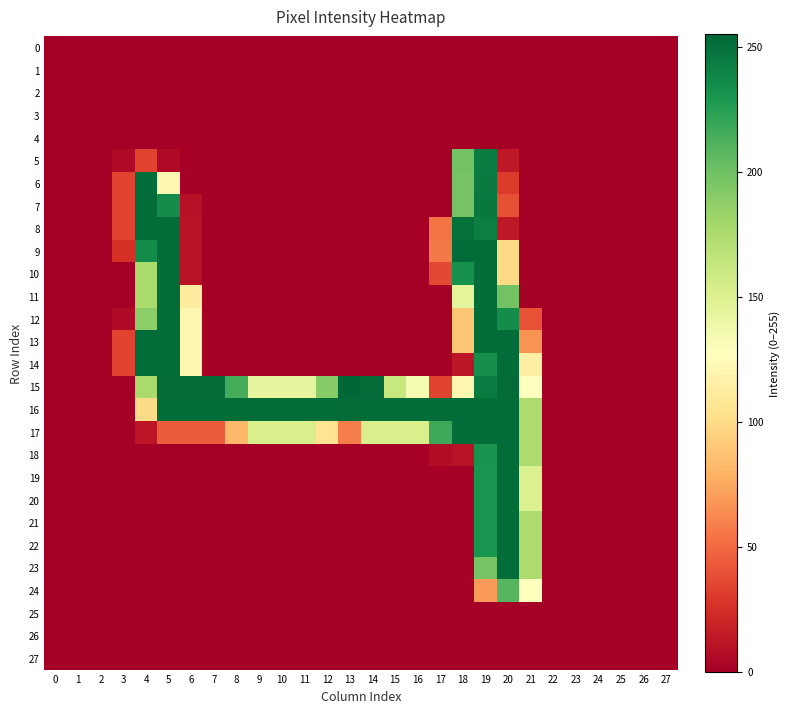

Between 9 and 24, which series saw the biggest shift?

16